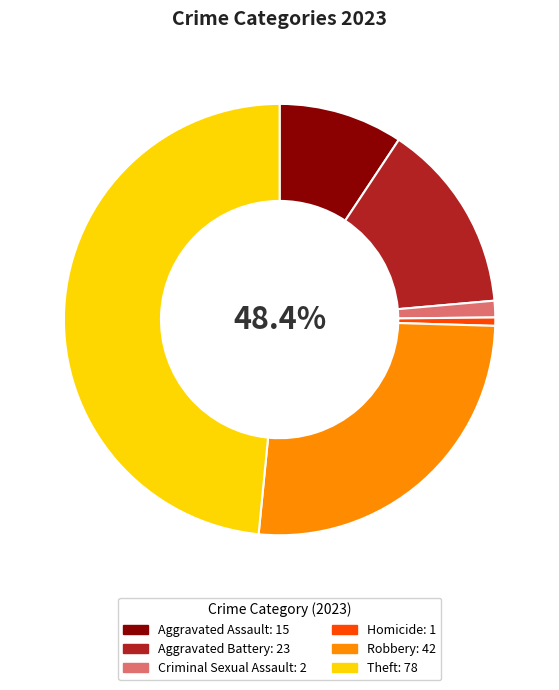

The Robbery slice represents 16% of the pie. True or false?

False